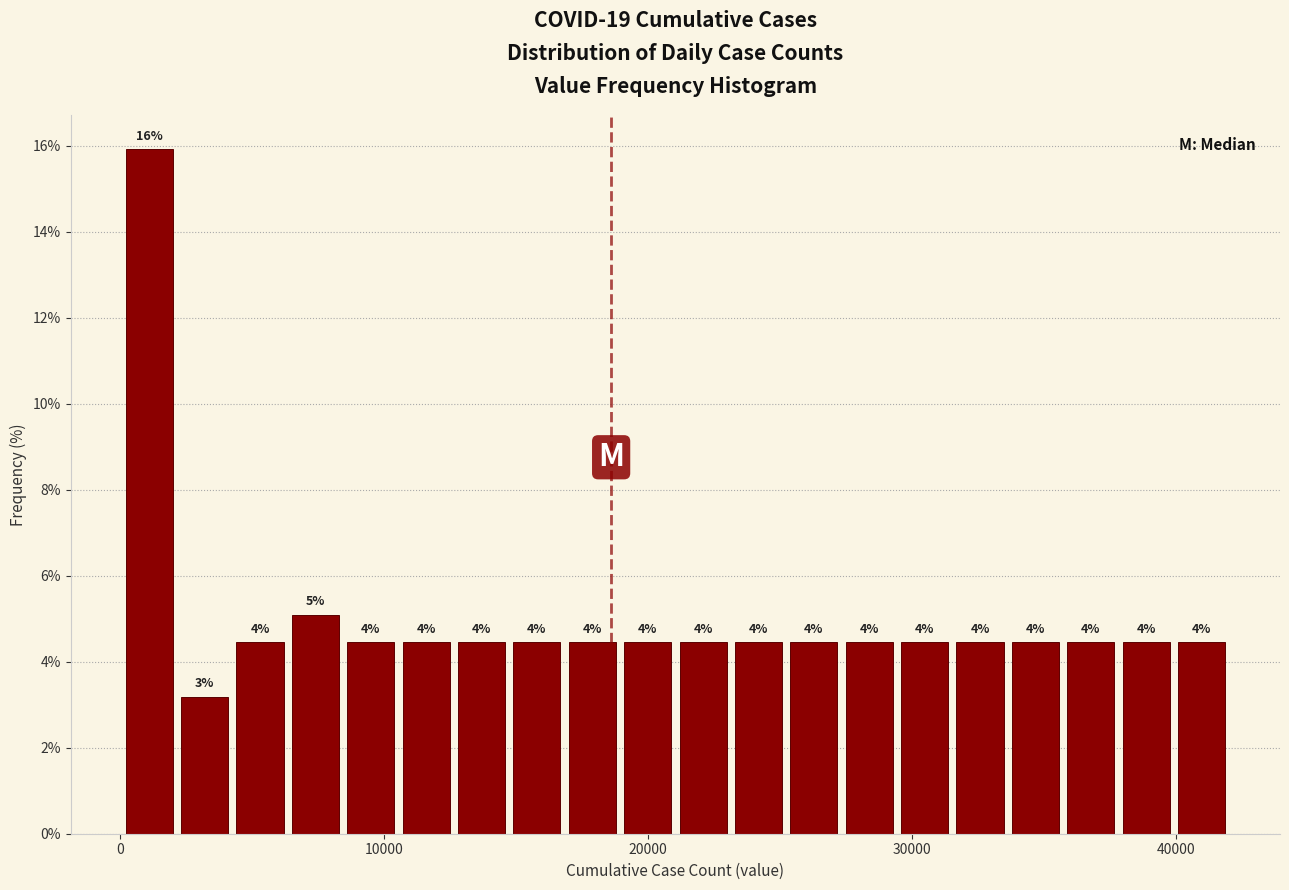

Around what value on the x-axis is the tallest bar? Give the approximate position of its centre, as read against the axis.

1000